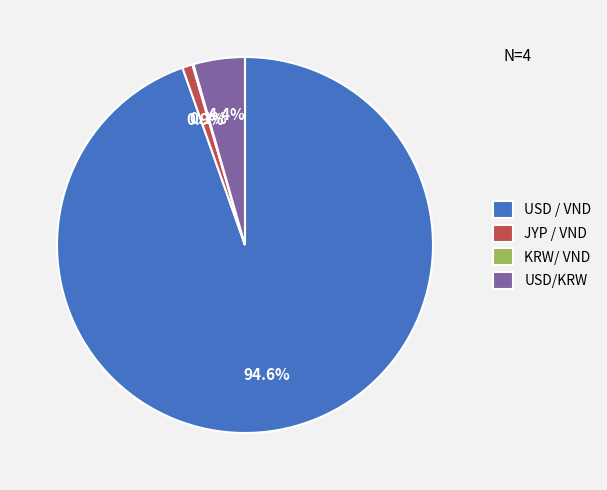

Which category has the biggest portion of the pie?

USD / VND